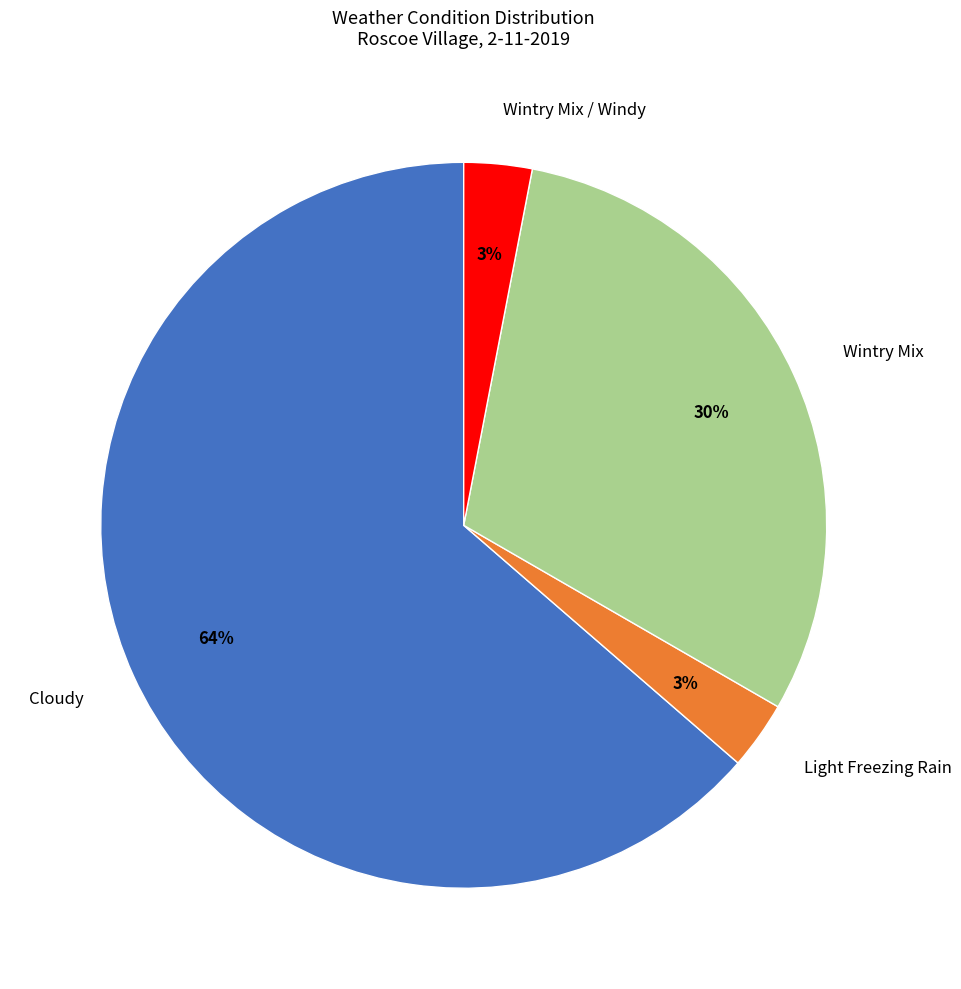

Does Cloudy account for over 50% of the chart?

Yes